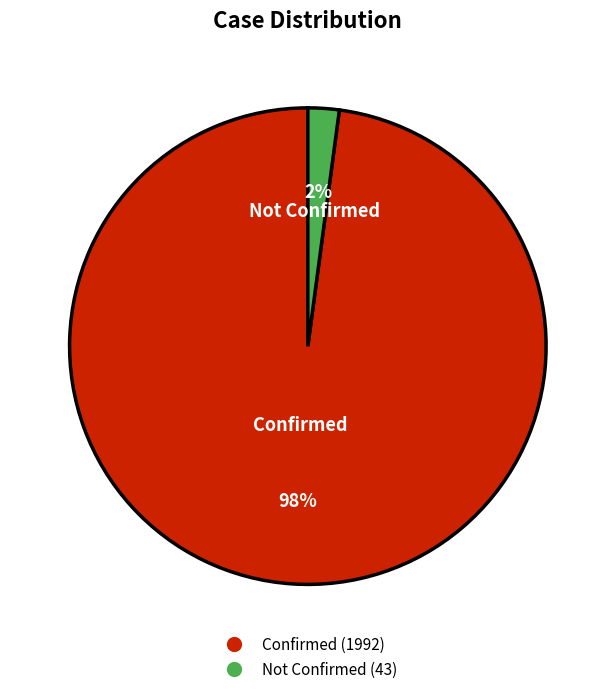

Is there any slice that represents more than half of the pie?

Yes